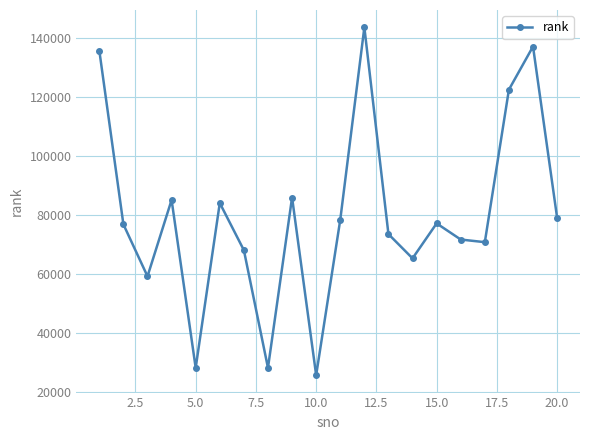

What is the value of the 17th point from the left?

70902